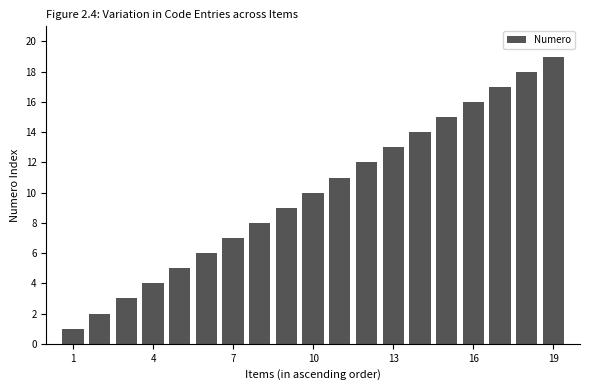

What is the average value?

10